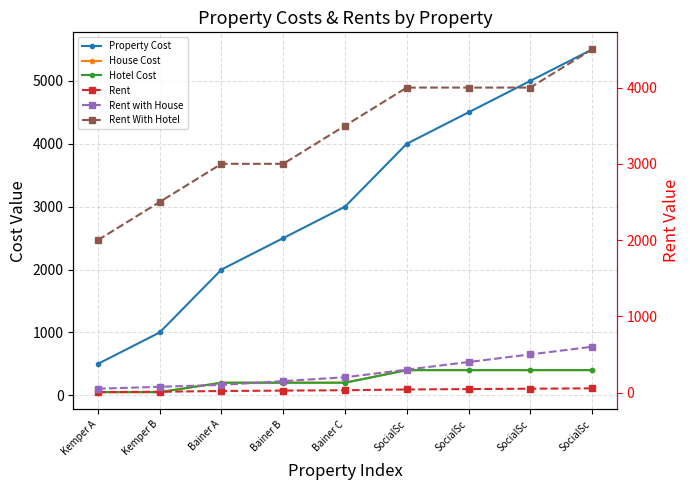

What is the minimum value shown in the chart?

5